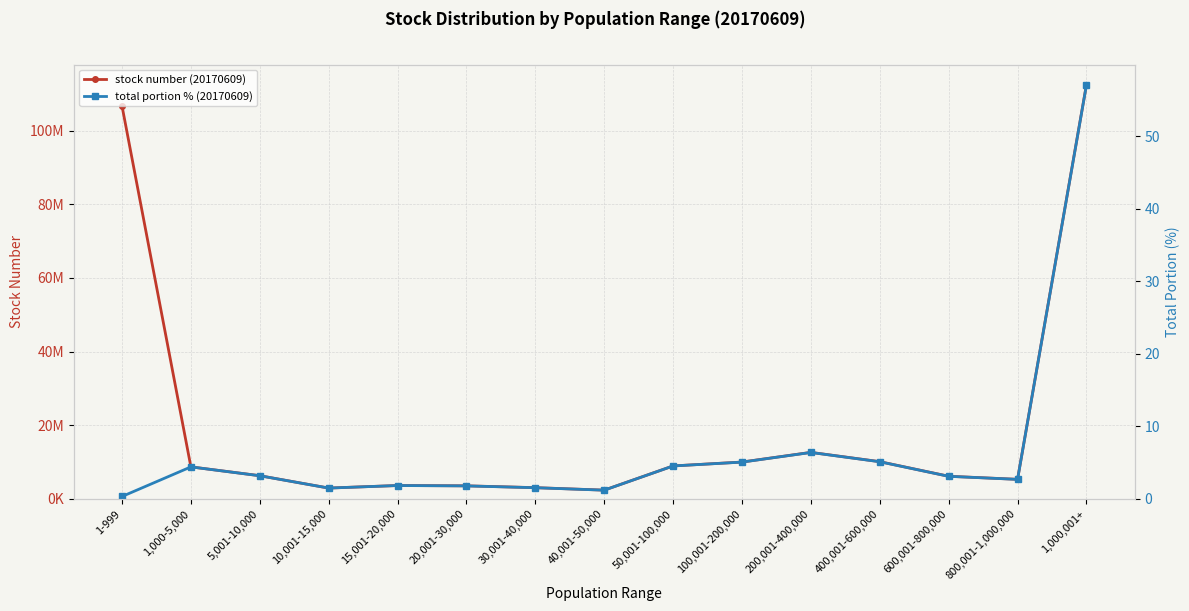

The total portion % (20170609) series shows 1.1 at 800,001-1,000,000. True or false?

False